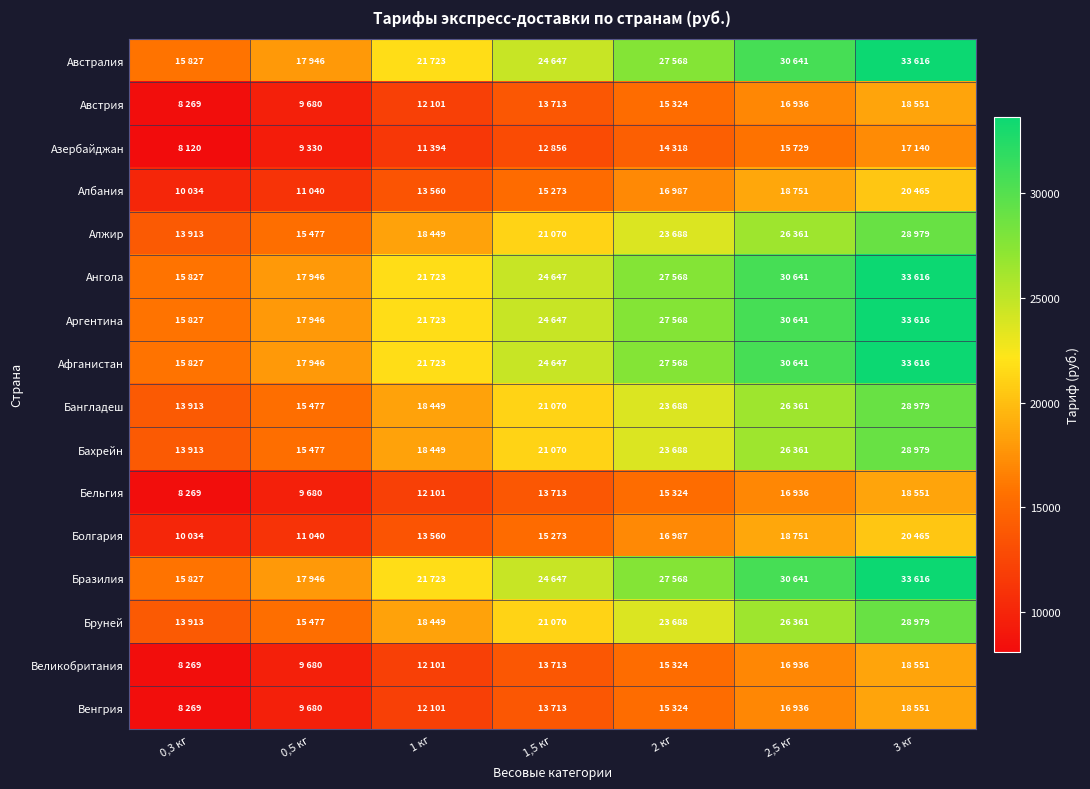

What is the spread (max minus min) of values at 1,5 кг?

11791